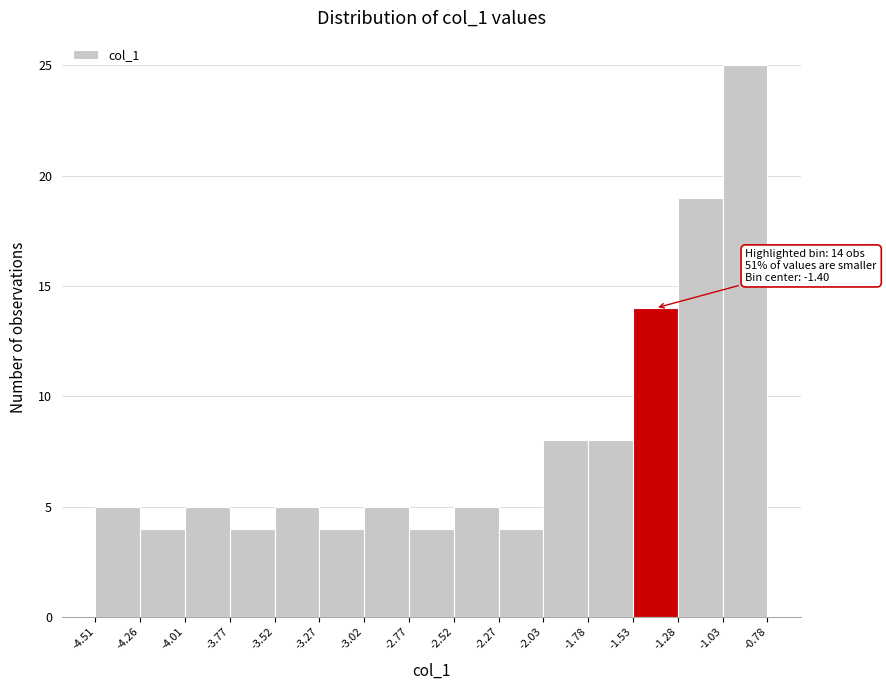

Over which range of the x-axis is the bar tallest?

-1.03 to -0.78